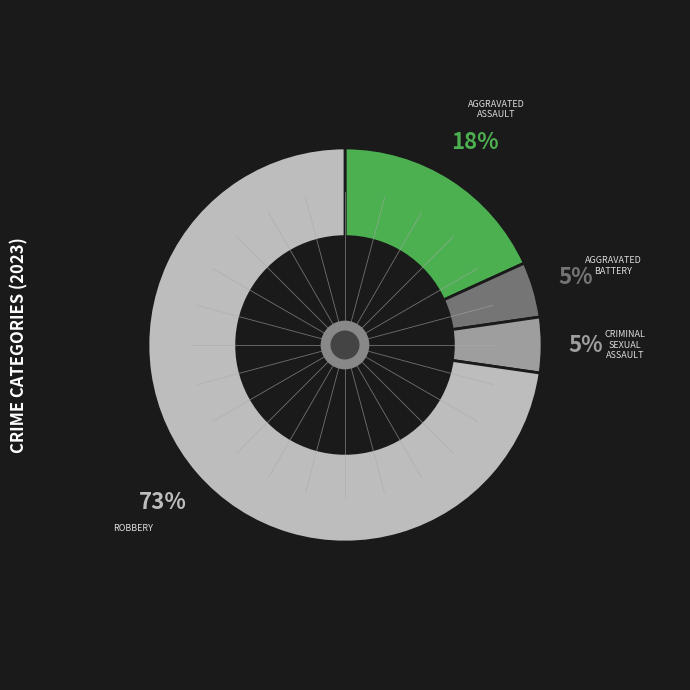

Is there a majority slice in this chart?

Yes